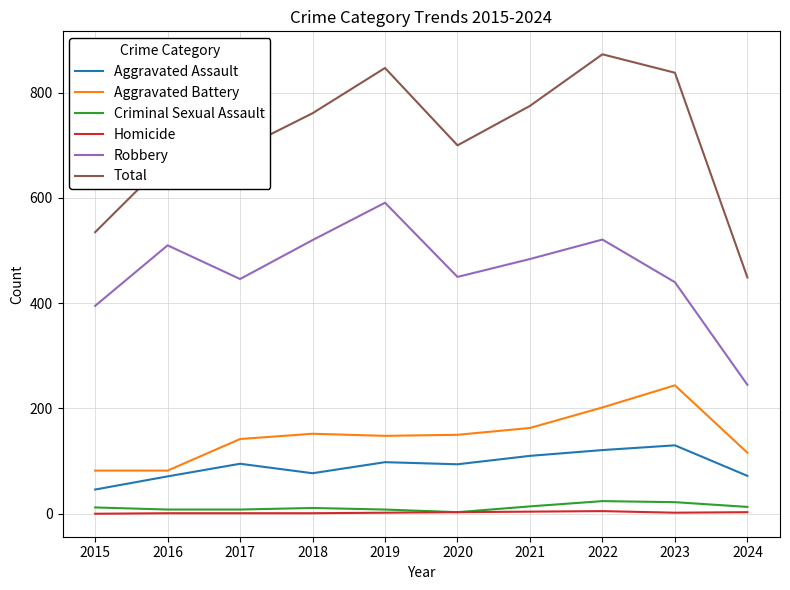

Which series has the widest spread of values?

Total